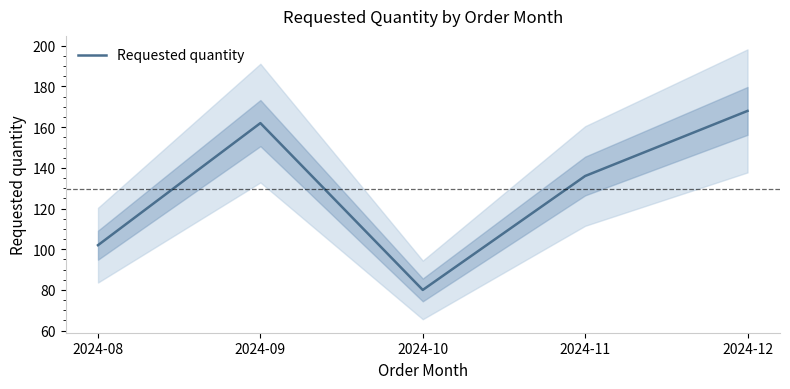

How many lines are shown in the chart?

1